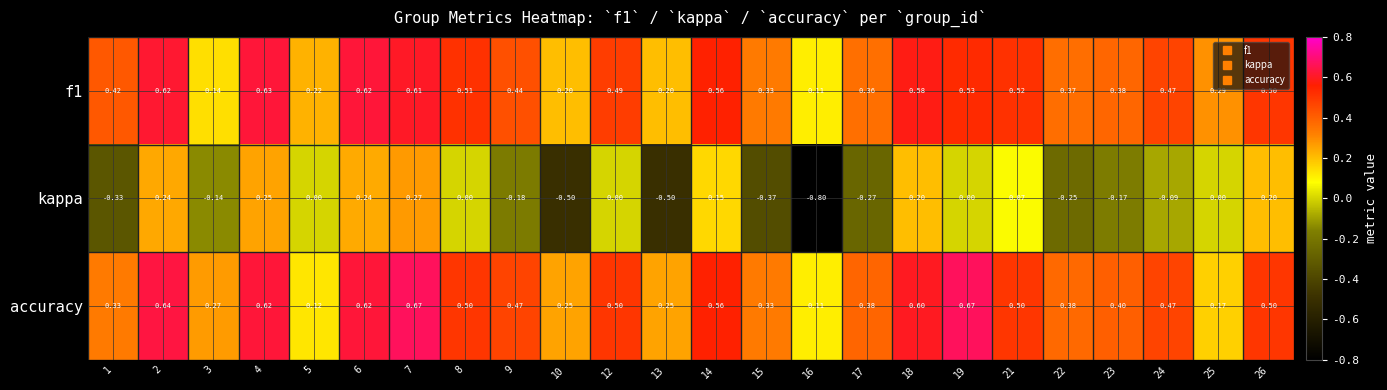

What is the difference between the highest and lowest values at 24?

0.6